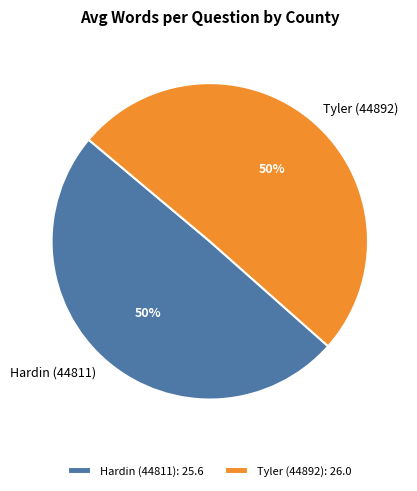

To the nearest percent, what percentage of the pie is Hardin (44811)?

50%